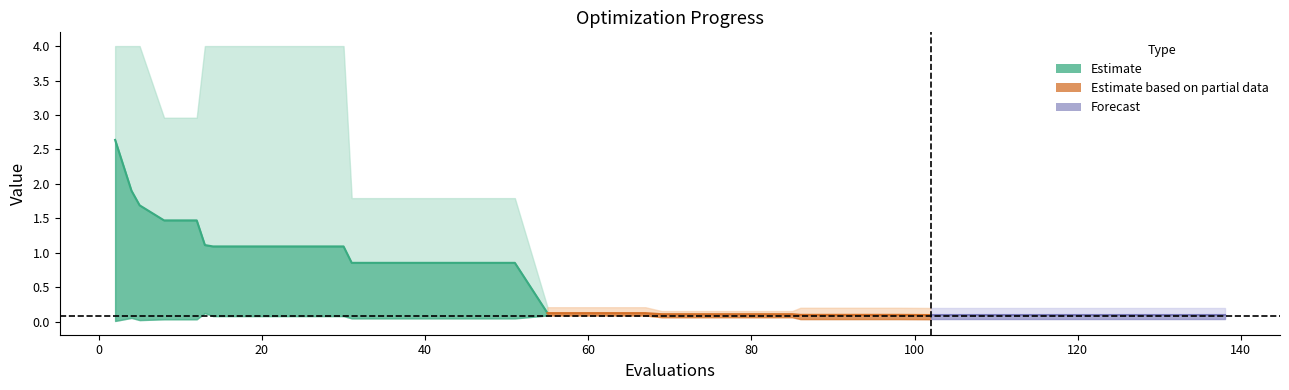

Reading left to right, transcribe all the data shown in this chart.

mean: 0=2.6	1=1.9	2=1.7	3=1.5	4=1.5	5=1.1	6=1.1	7=1.1	8=1.1	9=1.1	10=1.1	11=0.9	12=0.9	13=0.9	14=0.9	15=0.9	16=0.9	17=0.1	18=0.1	19=0.1	20=0.1	21=0.1	22=0.1	23=0.1	24=0.1	25=0.1	26=0.1	27=0.1	28=0.1	29=0.1	30=0.1	31=0.1	32=0.1	33=0.1	34=0.1	35=0.1	36=0.1	37=0.1	38=0.1	39=0.1
best: 0=0.0	1=0.1	2=0.0	3=0.0	4=0.0	5=0.1	6=0.1	7=0.1	8=0.1	9=0.1	10=0.1	11=0.0	12=0.0	13=0.0	14=0.0	15=0.0	16=0.0	17=0.1	18=0.1	19=0.1	20=0.1	21=0.1	22=0.1	23=0.1	24=0.1	25=0.1	26=0.0	27=0.0	28=0.0	29=0.0	30=0.0	31=0.0	32=0.0	33=0.0	34=0.0	35=0.0	36=0.0	37=0.0	38=0.0	39=0.0
worst: 0=4.0	1=4.0	2=4.0	3=3.0	4=3.0	5=4.0	6=4.0	7=4.0	8=4.0	9=4.0	10=4.0	11=1.8	12=1.8	13=1.8	14=1.8	15=1.8	16=1.8	17=0.2	18=0.2	19=0.2	20=0.2	21=0.2	22=0.2	23=0.2	24=0.2	25=0.2	26=0.2	27=0.2	28=0.2	29=0.2	30=0.2	31=0.2	32=0.2	33=0.2	34=0.2	35=0.2	36=0.2	37=0.2	38=0.2	39=0.2